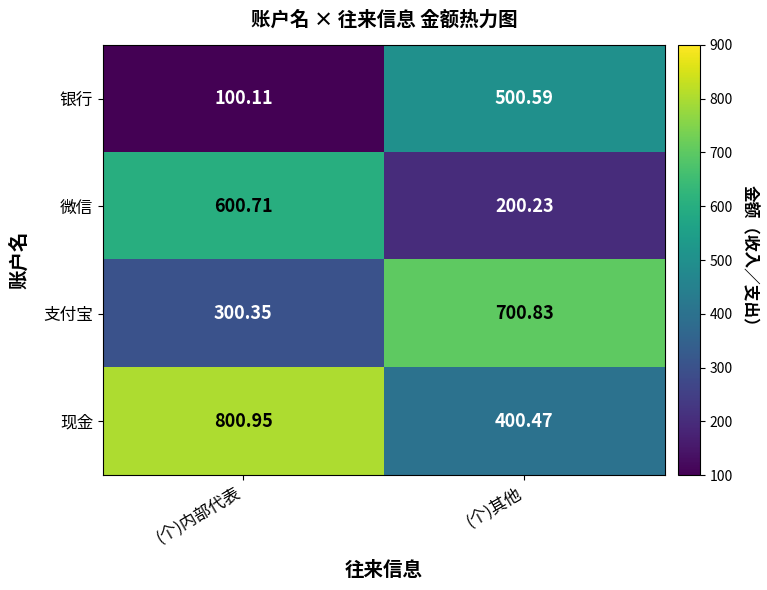

Is the value of 银行 at (个)其他 greater than the value of 现金 at (个)其他?

Yes